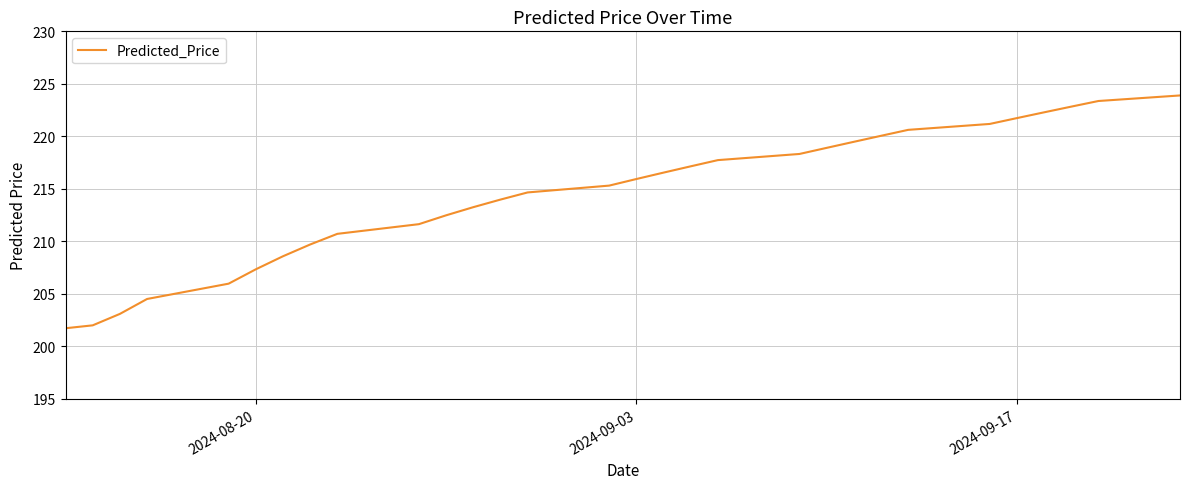

What is the smallest value displayed?

201.7